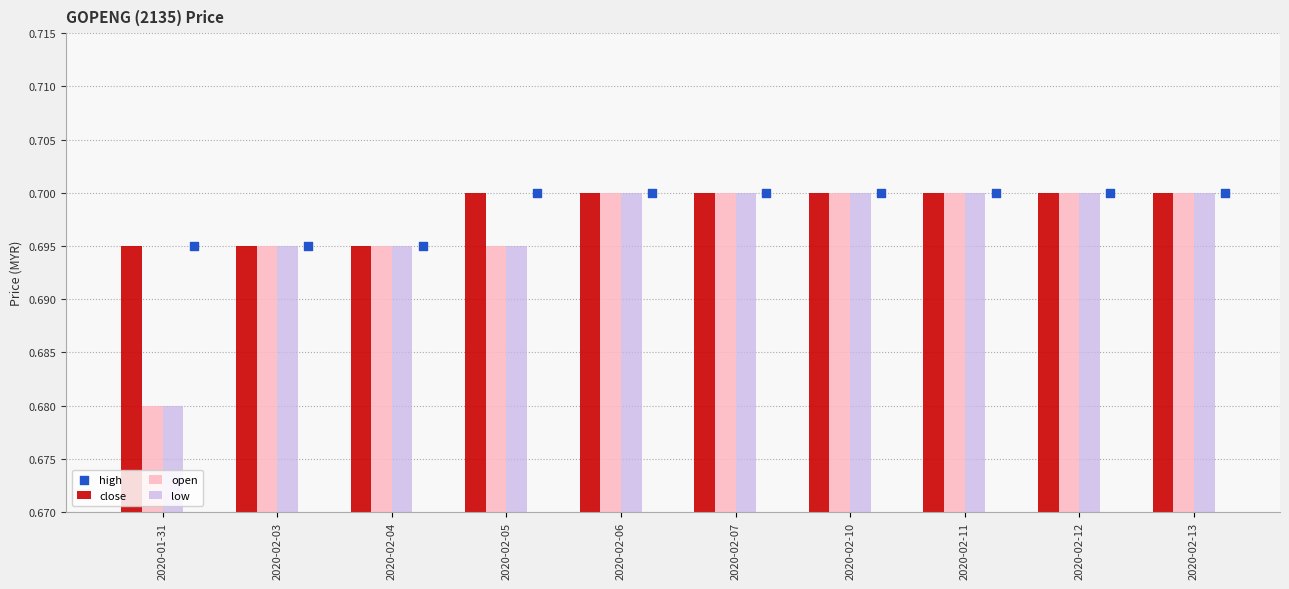

Which series contains the highest Y value?

close